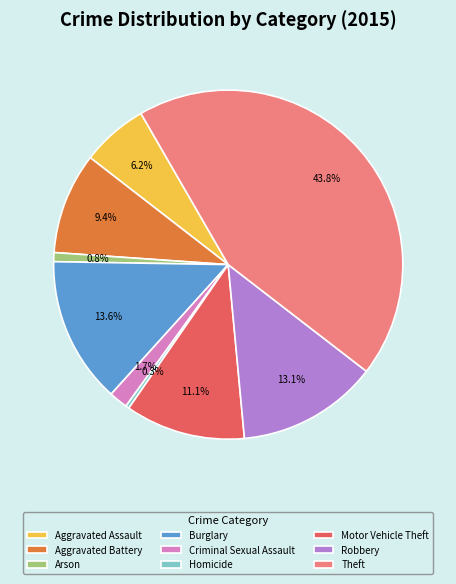

What percentage do Theft and Criminal Sexual Assault together represent?

45.5%